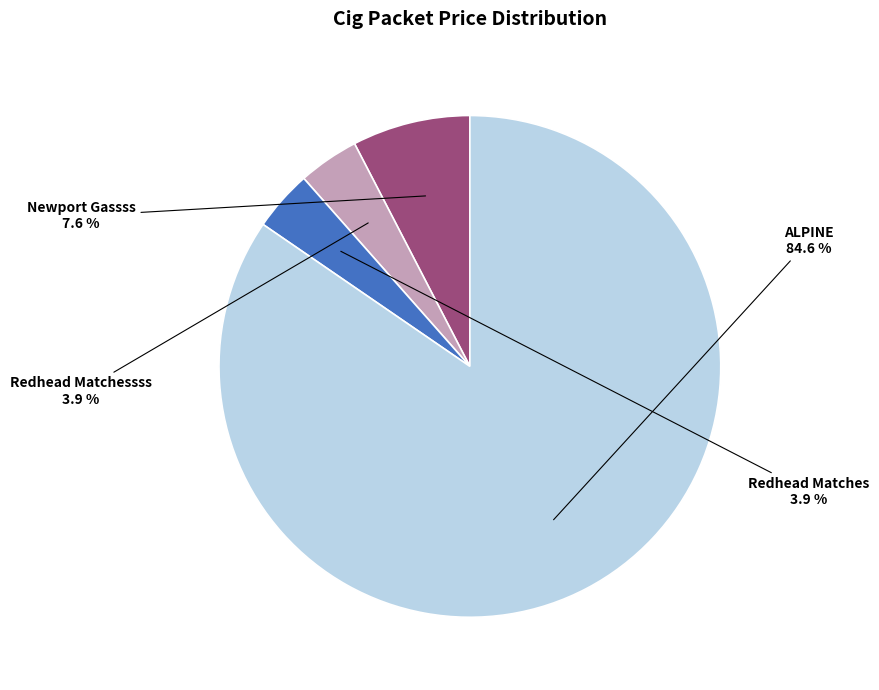

To the nearest percent, what percentage of the pie is Newport Gassss?

8%